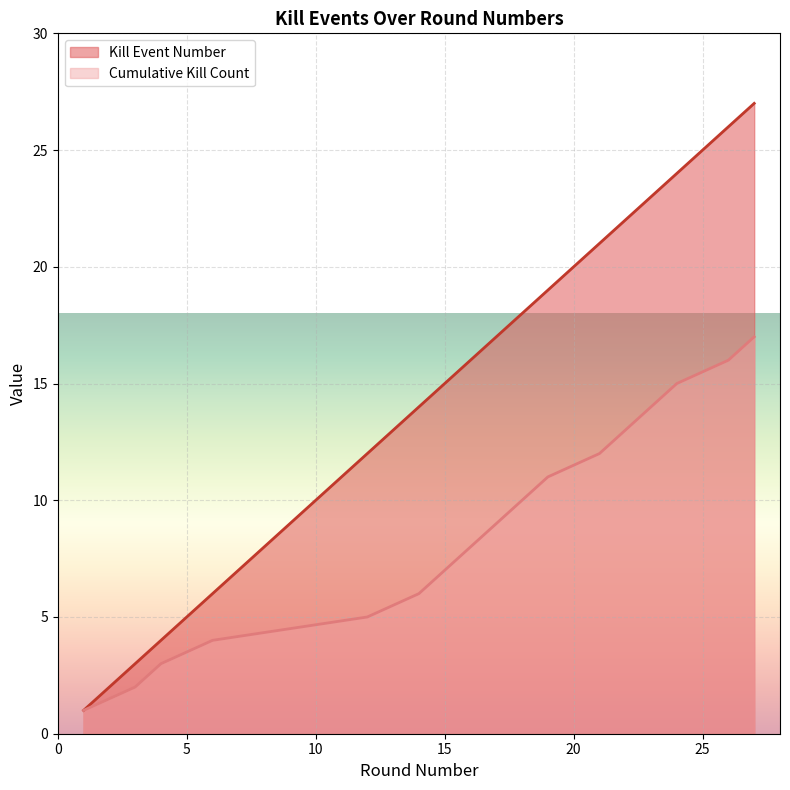

The value of Cumulative Kills at 27 is 17. True or false?

True